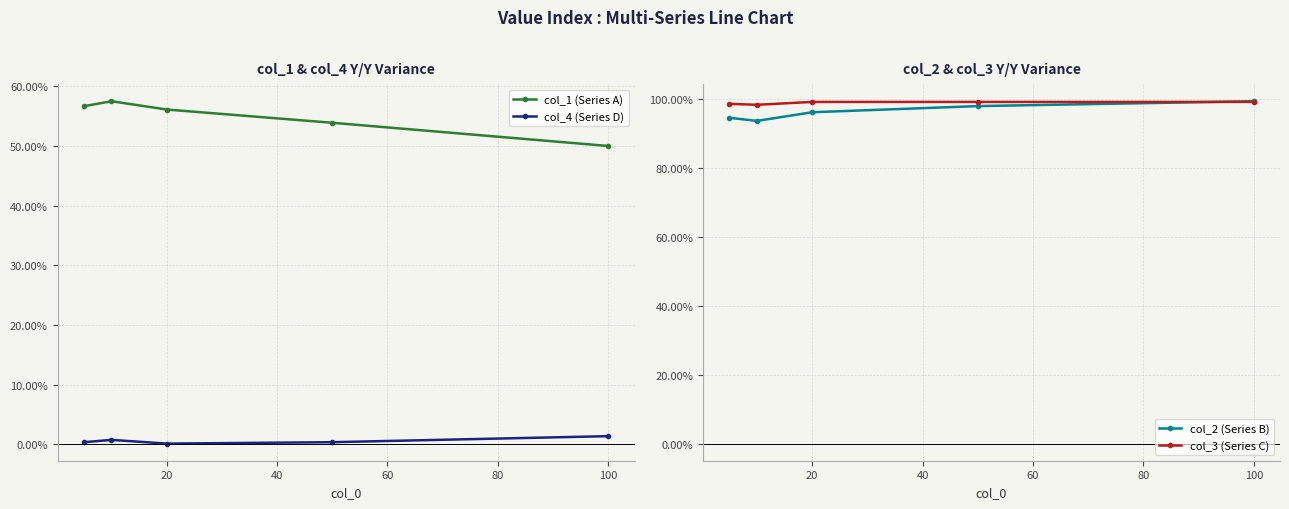

True or false: col_2 (Series B) and col_1 (Series A) cross at least once.

False